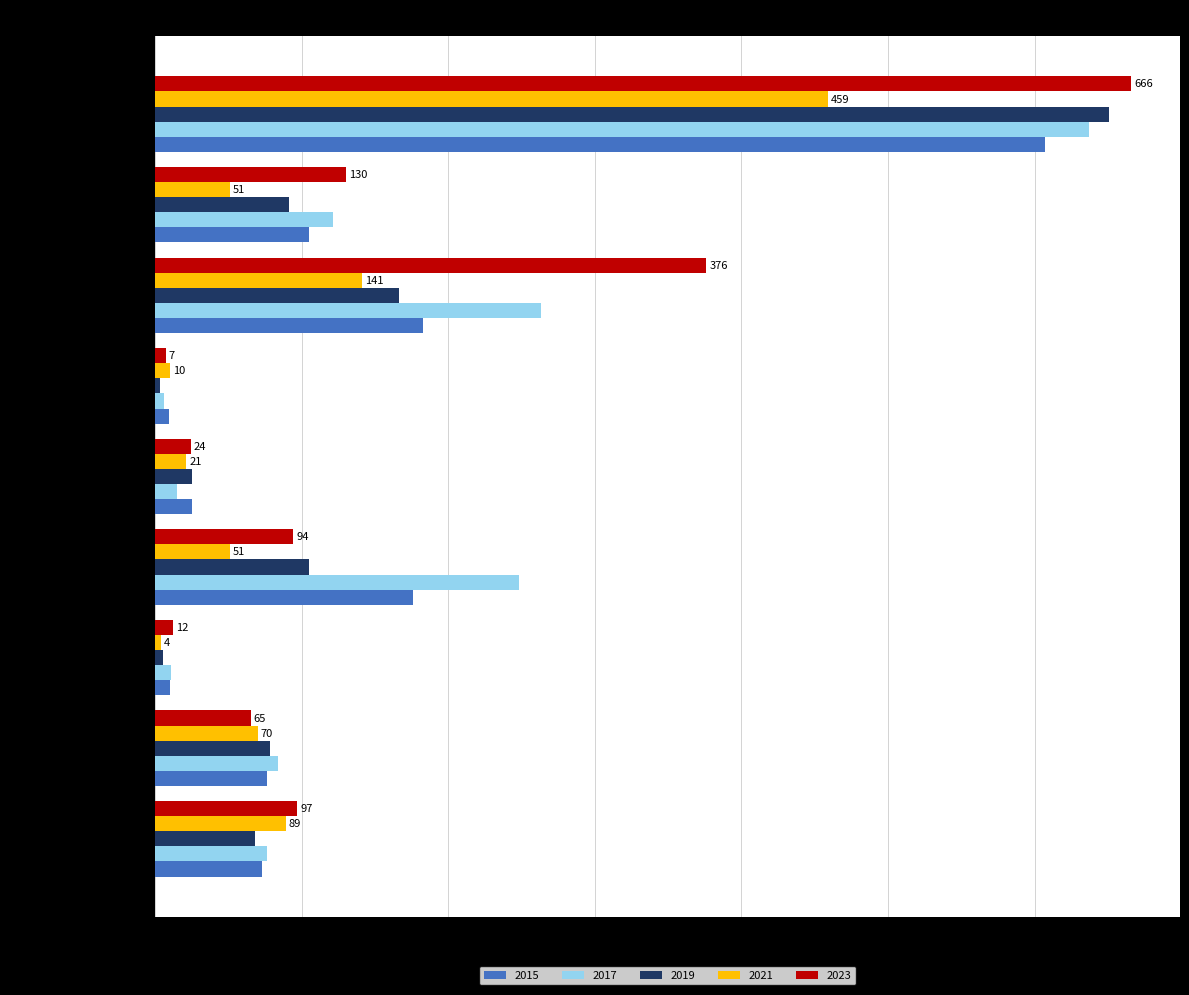

How many data points does each series have?

9